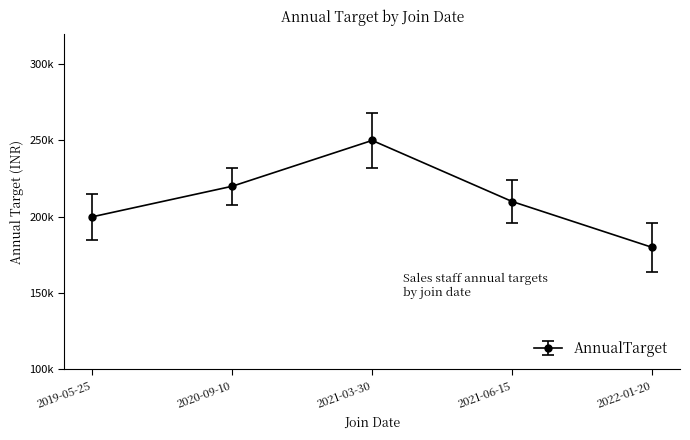

Is this an area chart (filled region under the line)?

No